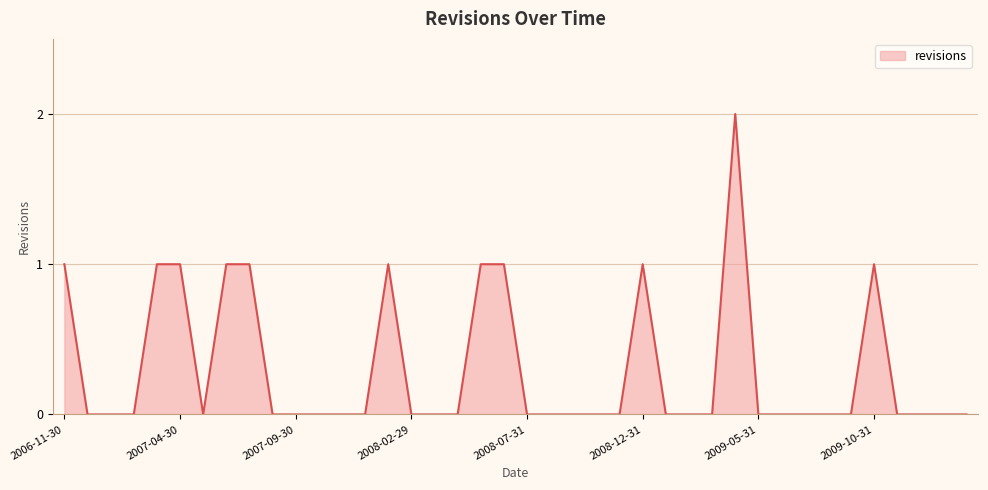

List the labels in order of value, largest first.

2009-04-30, 2006-11-30, 2007-03-31, 2007-04-30, 2007-06-30, 2007-07-31, 2008-01-31, 2008-05-31, 2008-06-30, 2008-12-31, 2009-10-31, 2006-12-31, 2007-01-31, 2007-02-28, 2007-05-31, 2007-08-31, 2007-09-30, 2007-10-31, 2007-11-30, 2007-12-31, 2008-02-29, 2008-03-31, 2008-04-30, 2008-07-31, 2008-08-31, 2008-09-30, 2008-10-31, 2008-11-30, 2009-01-31, 2009-02-28, 2009-03-31, 2009-05-31, 2009-06-30, 2009-07-31, 2009-08-31, 2009-09-30, 2009-11-30, 2009-12-31, 2010-01-31, 2010-02-28